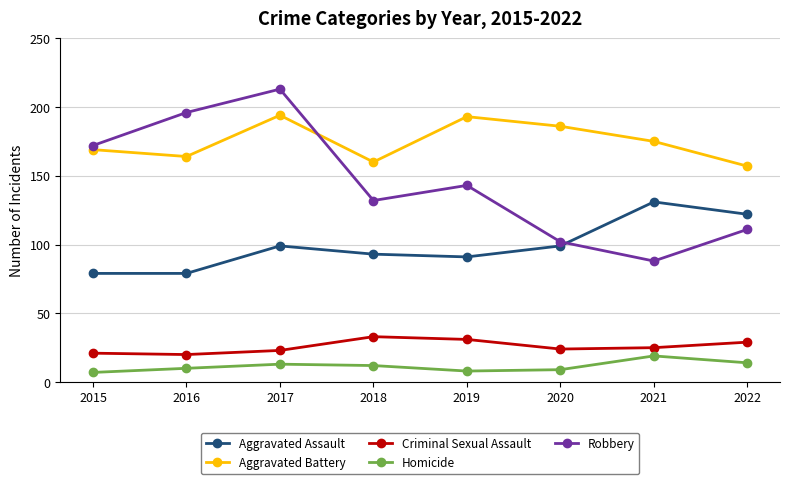

What is the difference between the Aggravated Battery values at 2016 and 2022?

7